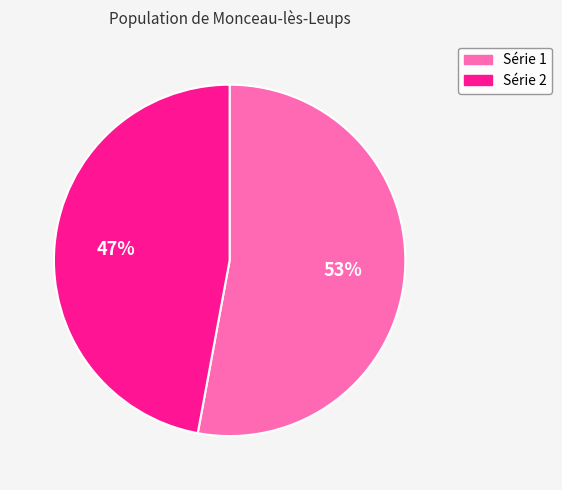

Combined, do Série 1 and Série 2 account for over 50%?

Yes